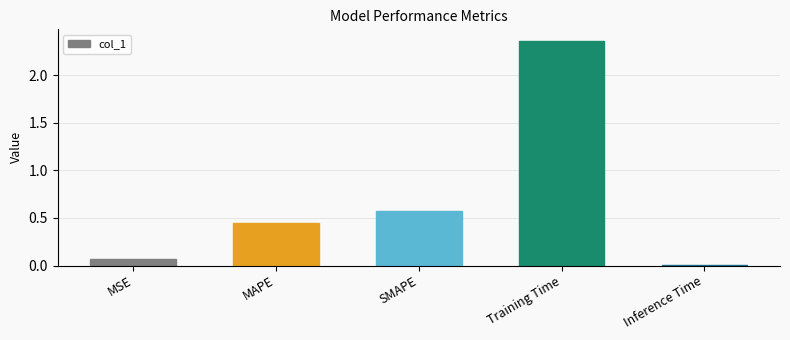

Where is the data nearest to the value 1?

SMAPE